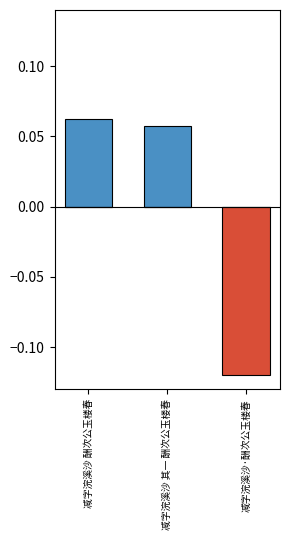

What position from the right is 减字浣溪沙 酬次公玉楼春?

3